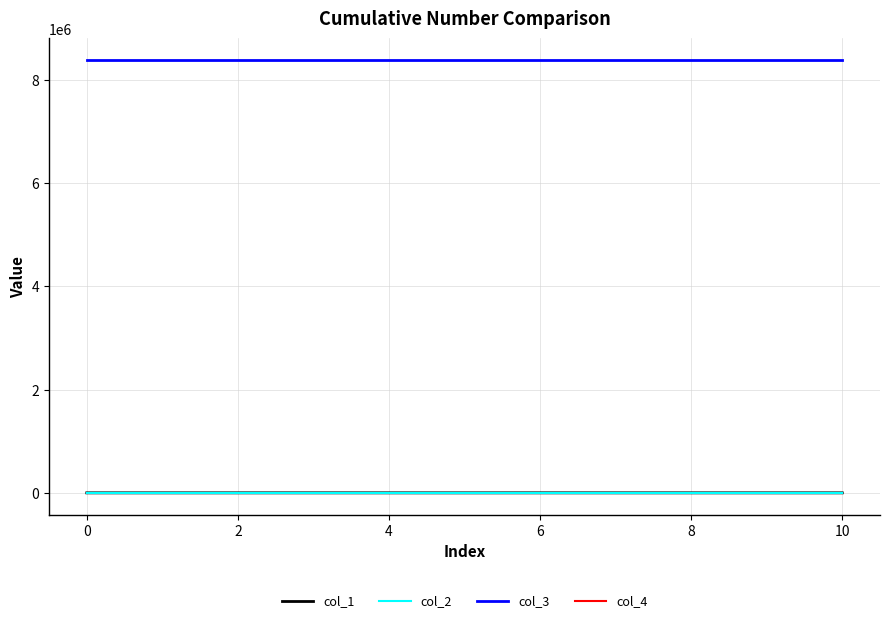

Which series has the largest range (max minus min)?

col_1